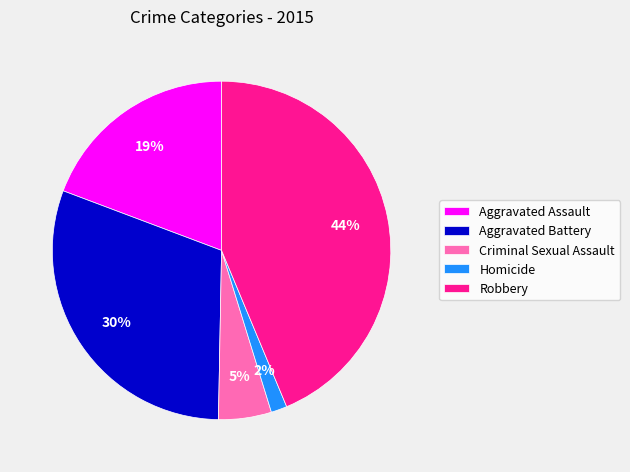

Rank the categories by value from lowest to highest.

Homicide, Criminal Sexual Assault, Aggravated Assault, Aggravated Battery, Robbery